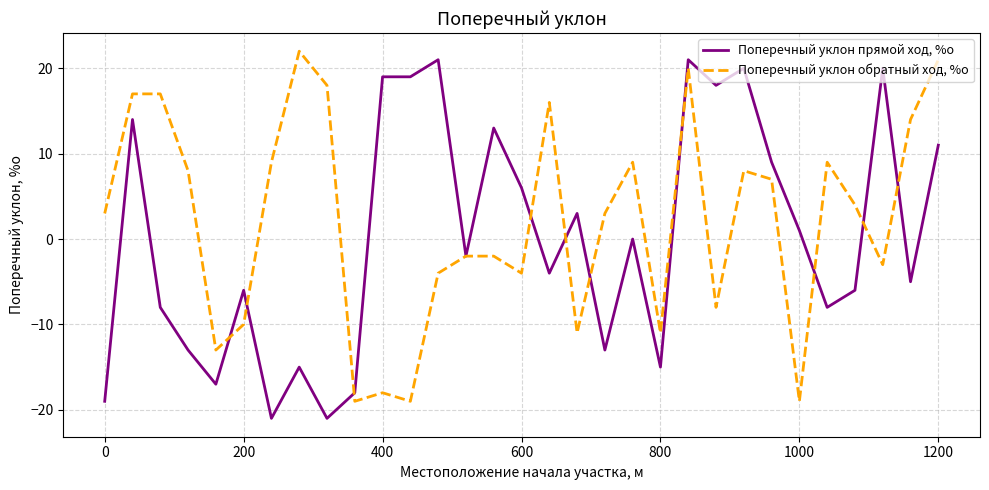

Rank the series by their average value, from lowest to highest.

Поперечный уклон прямой ход, %о, Поперечный уклон обратный ход, %о